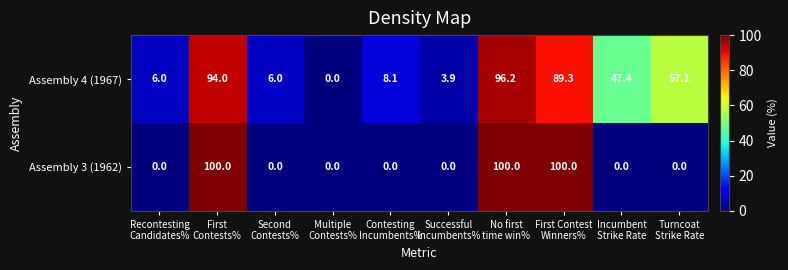

Reading right to left, list all the values displayed in this chart.

Assembly 4 (1967): 57.1	47.4	89.3	96.2	3.9	8.1	0.0	6.0	94.0	6.0
Assembly 3 (1962): 0.0	0.0	100.0	100.0	0.0	0.0	0.0	0.0	100.0	0.0